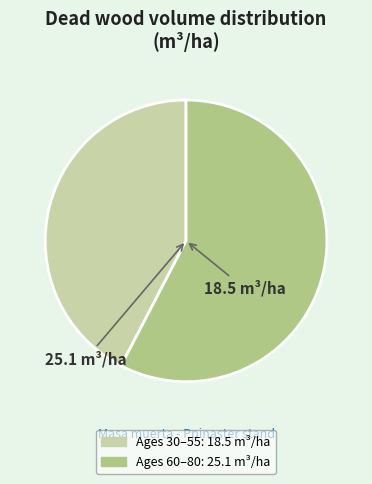

Is there a majority slice in this chart?

Yes